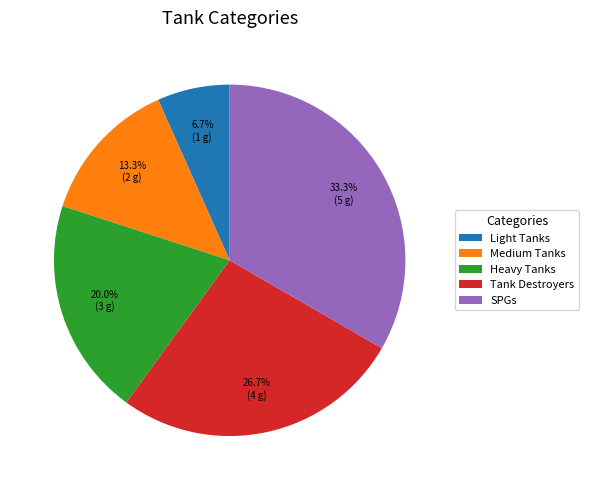

Rank the categories by value from lowest to highest.

Light Tanks, Medium Tanks, Heavy Tanks, Tank Destroyers, SPGs